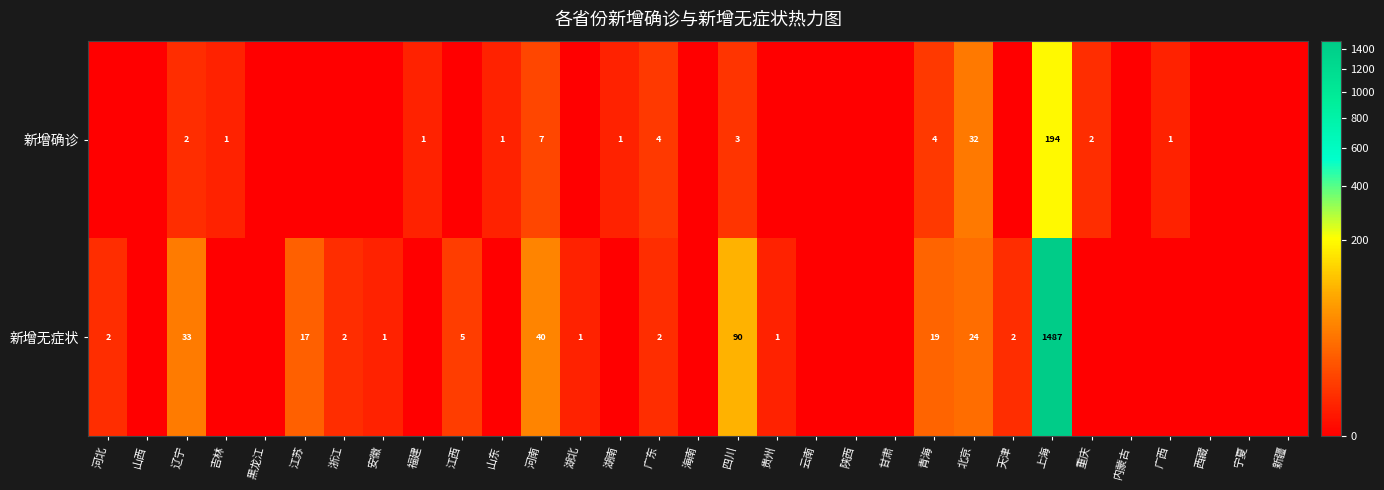

Rank the series at 上海 from lowest to highest value.

新增确诊, 新增无症状